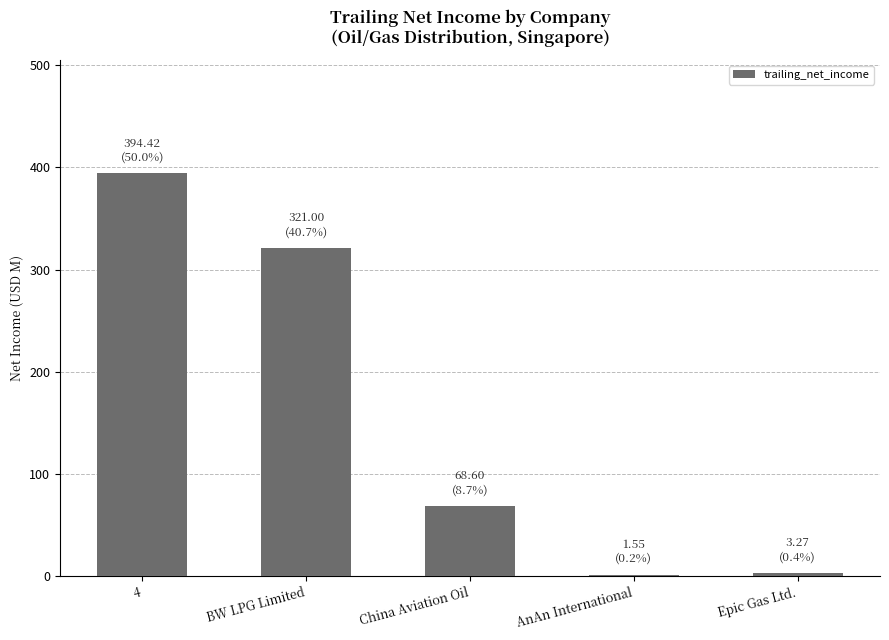

What is the greatest value displayed?

394.4